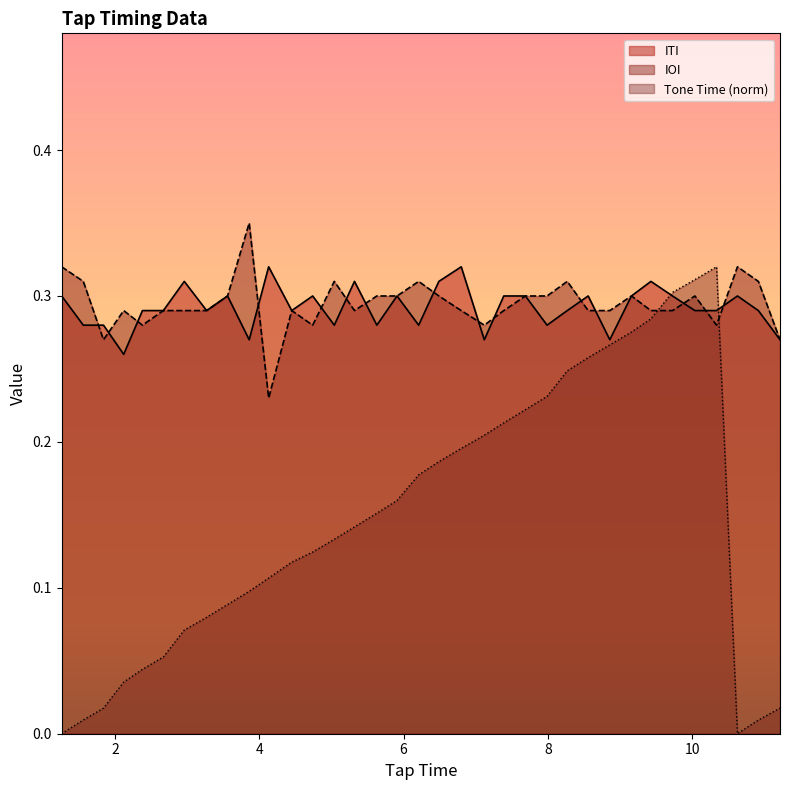

What is the label of the 1st point from the right?

11.22